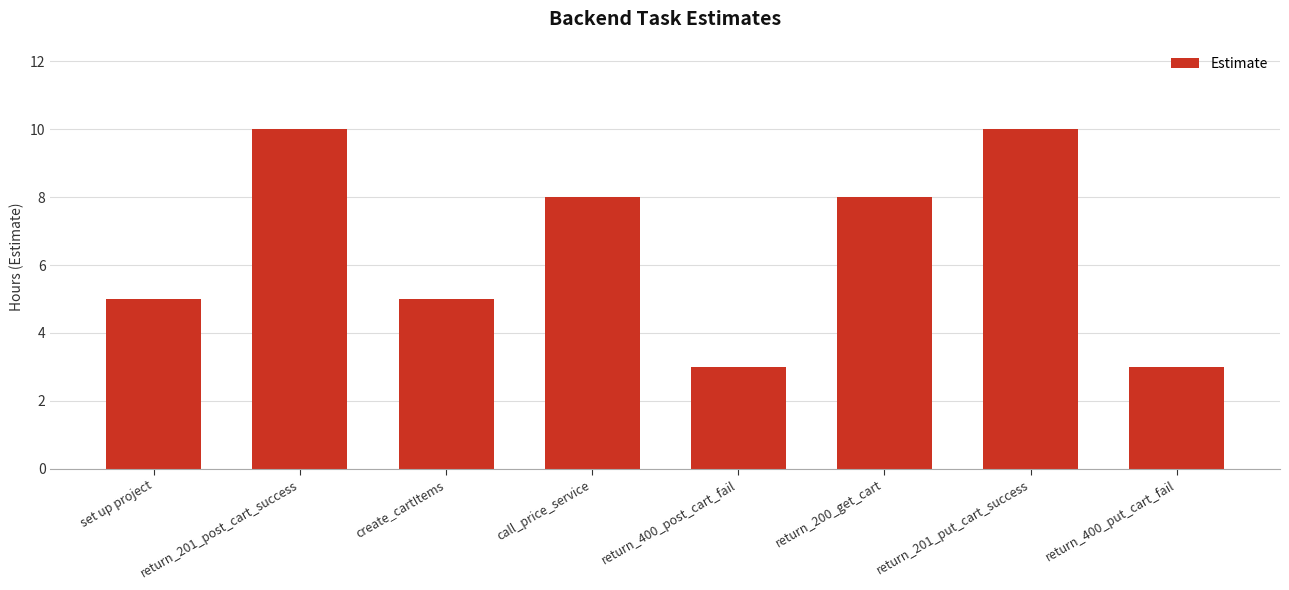

How many values are between 5 and 10?

6